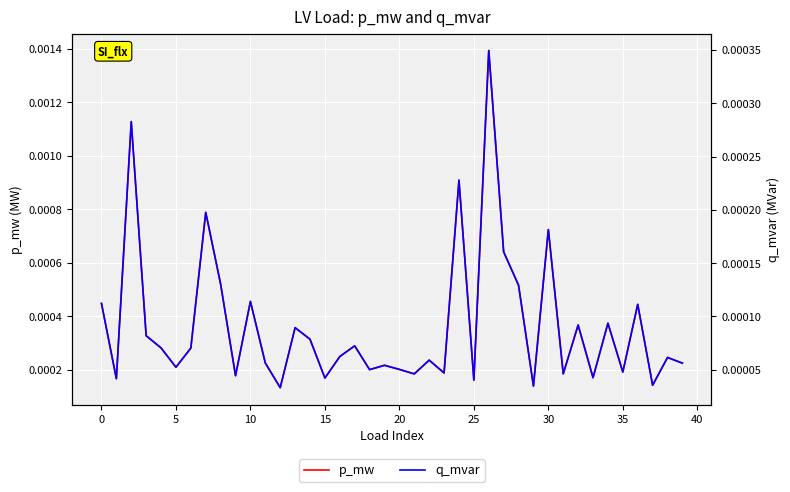

Where is p_mw nearest to the value 0?

12